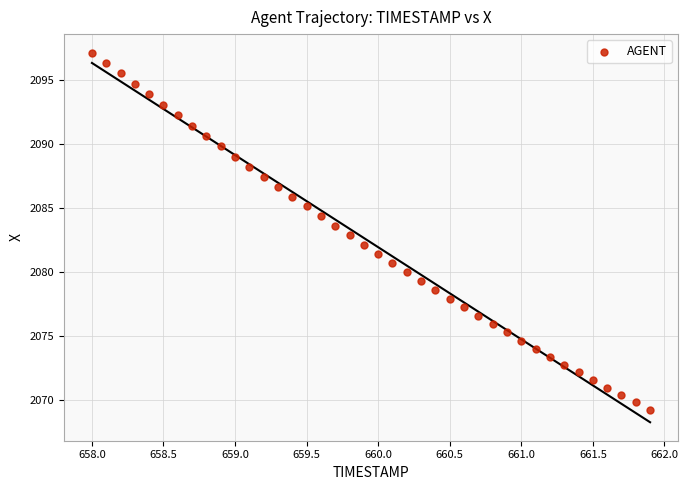

What is the range of X values (max minus min)?

3.9